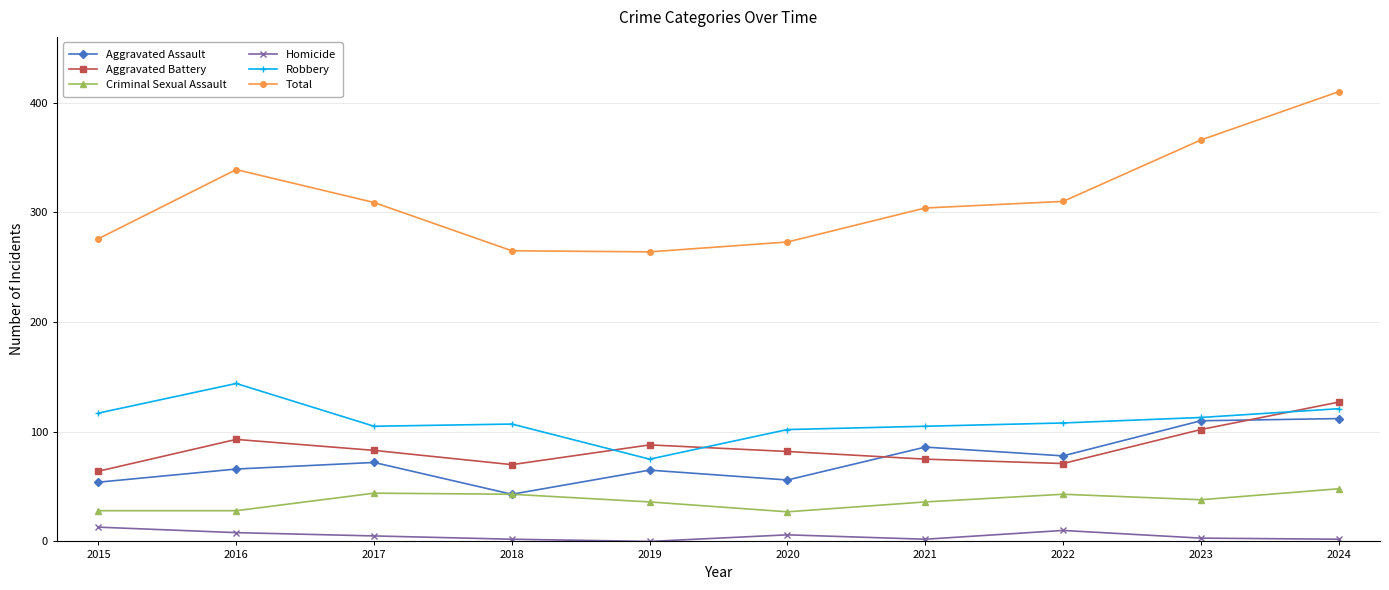

How many lines are shown in the chart?

6